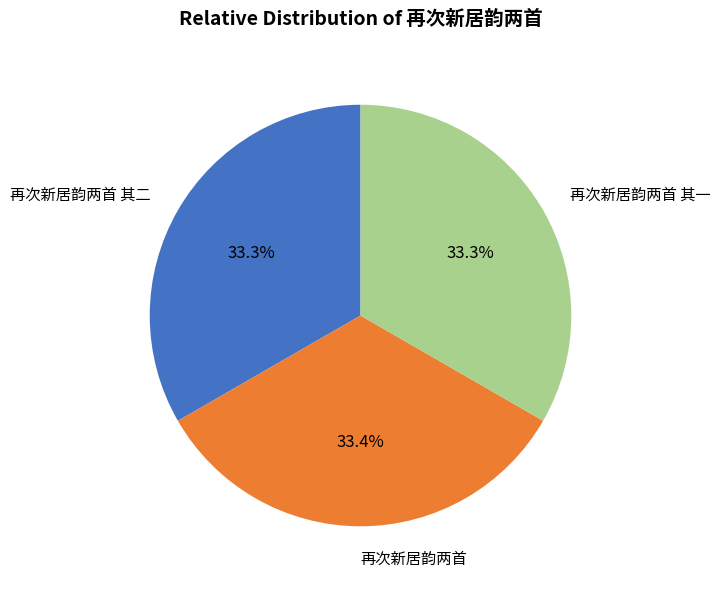

What is the ratio of the value at 再次新居韵两首 to the value at 再次新居韵两首 其二?

1.0